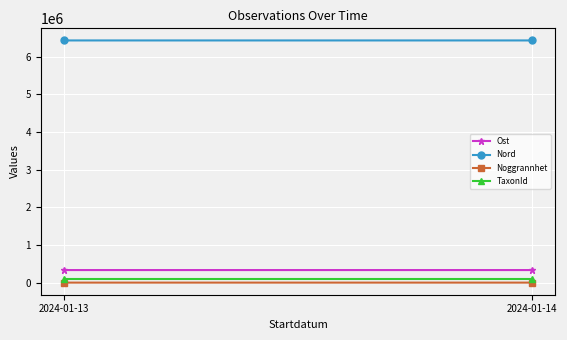

Which series has the widest spread of values?

Ost